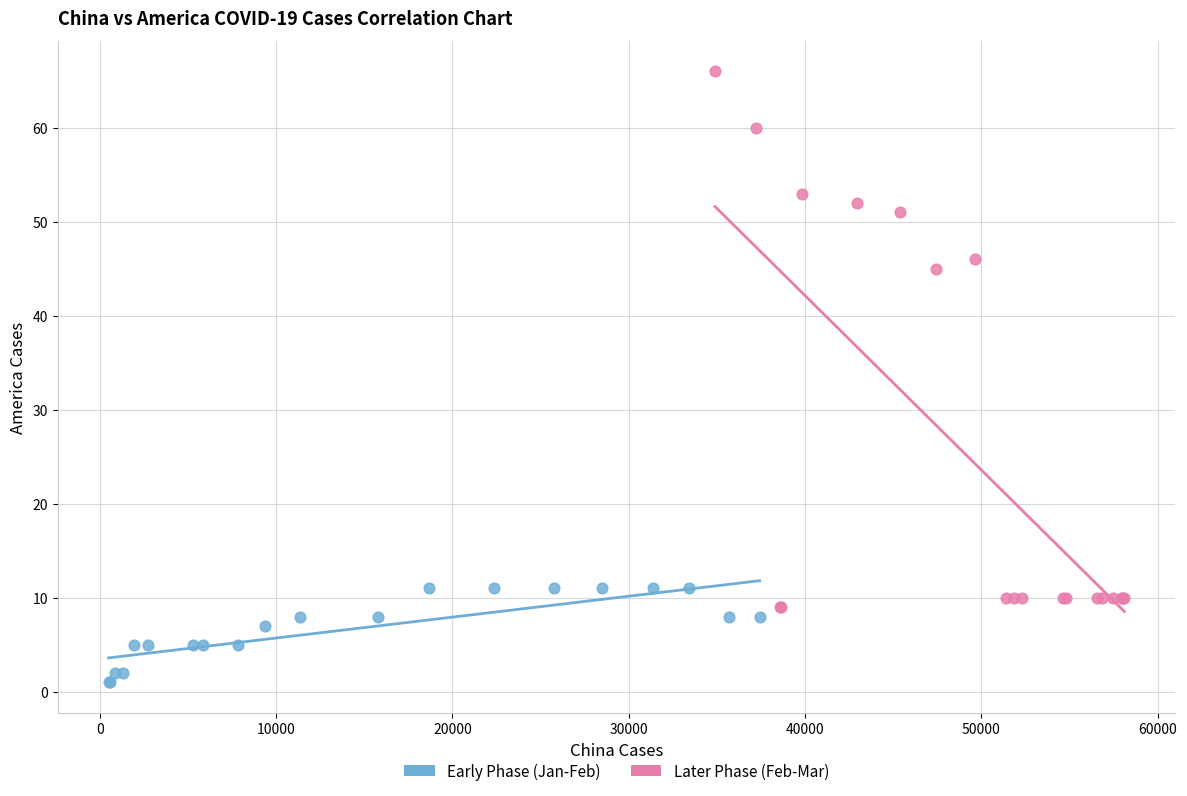

Which series reaches the minimum Y coordinate?

Early Phase (Jan-Feb)